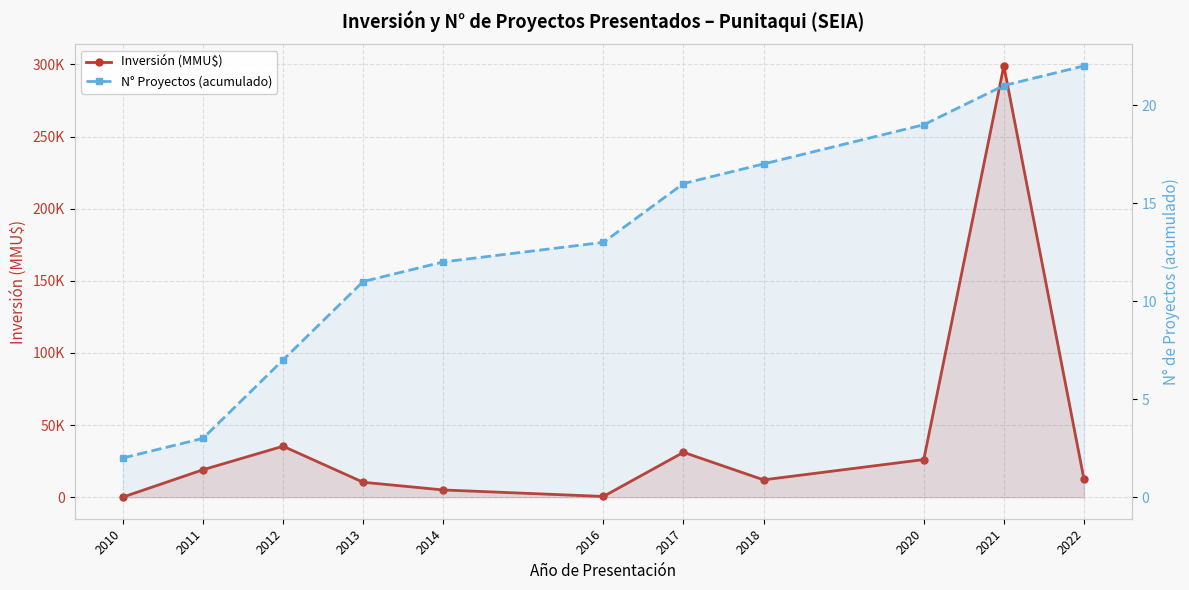

True or false: N° Proyectos (acumulado) has a value of 3 at 2011.

True